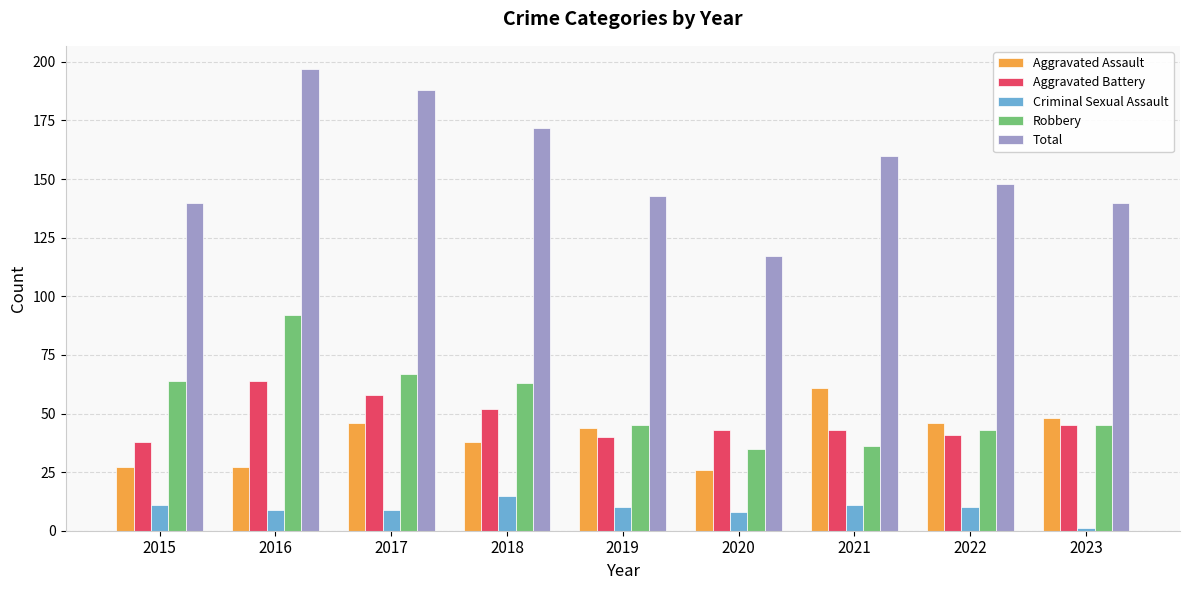

Rank the series at 2018 from lowest to highest value.

Criminal Sexual Assault, Aggravated Assault, Aggravated Battery, Robbery, Total